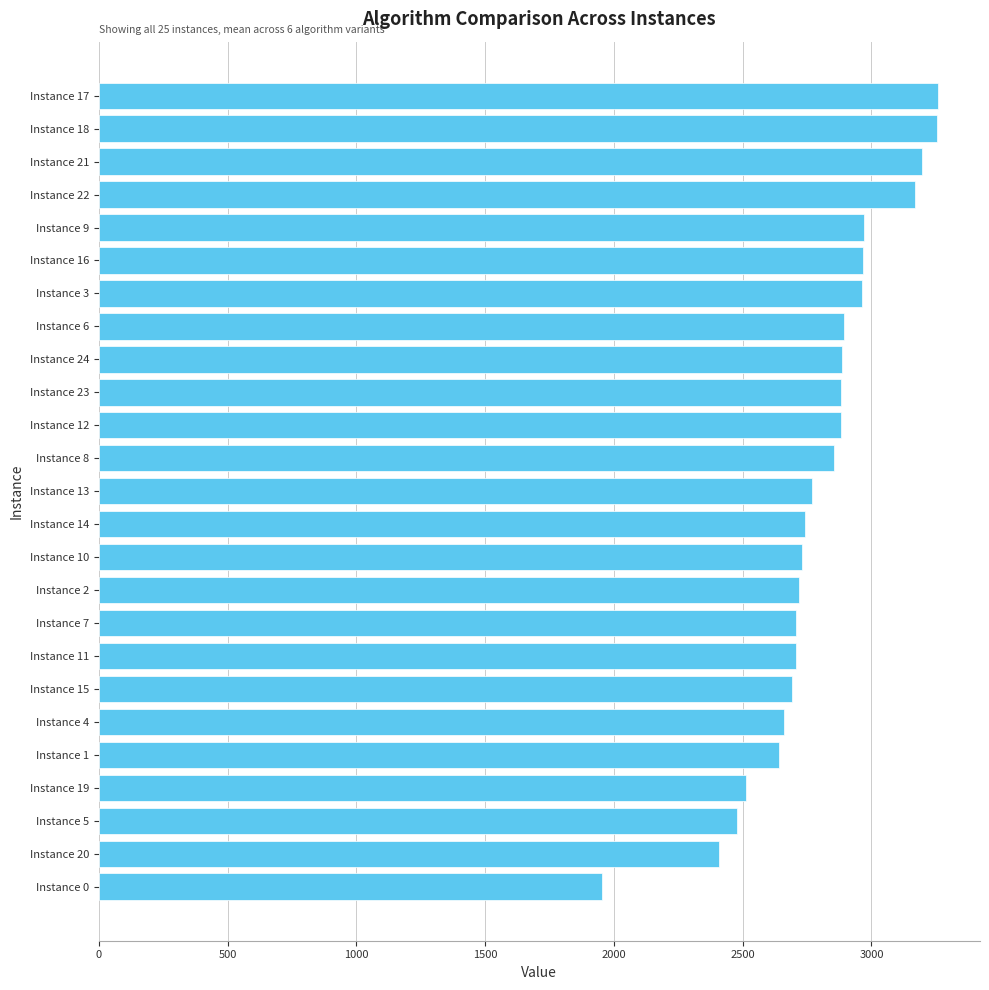

Which label corresponds to the smallest value in the chart?

Instance 0